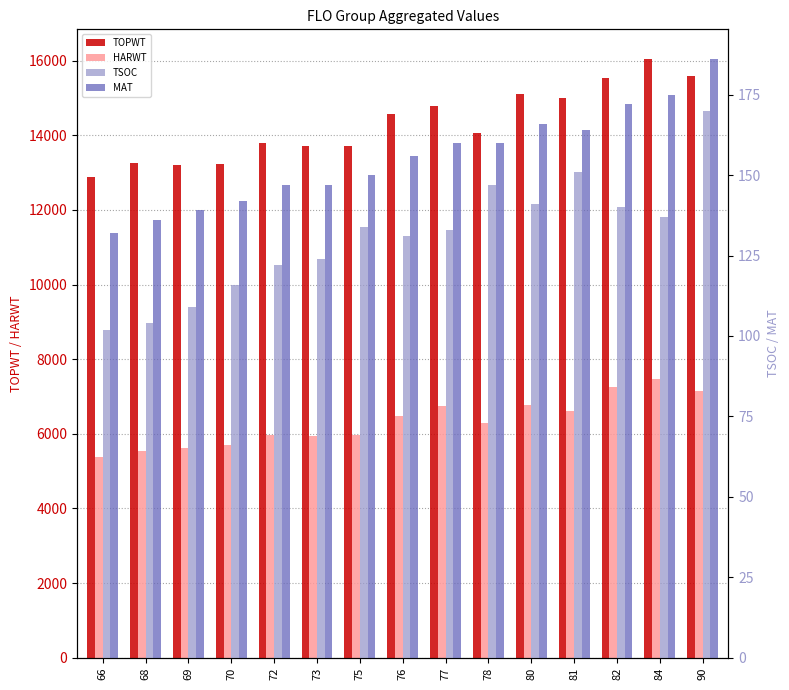

Which series changed the most between 80 and 90?

TOPWT